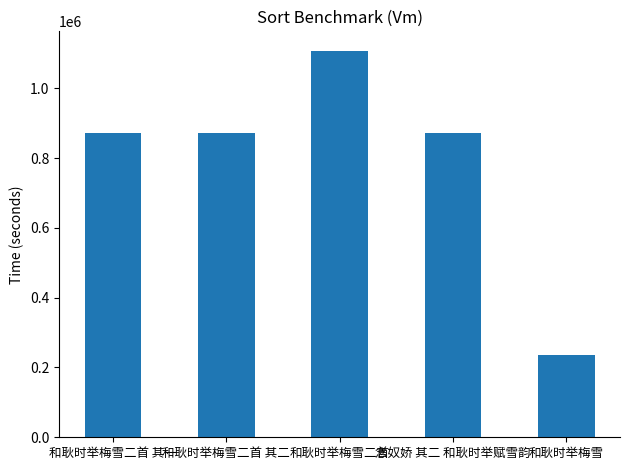

What is the sum of the values at 念奴娇 其二 和耿时举赋雪韵 and 和耿时举梅雪二首?

1980880